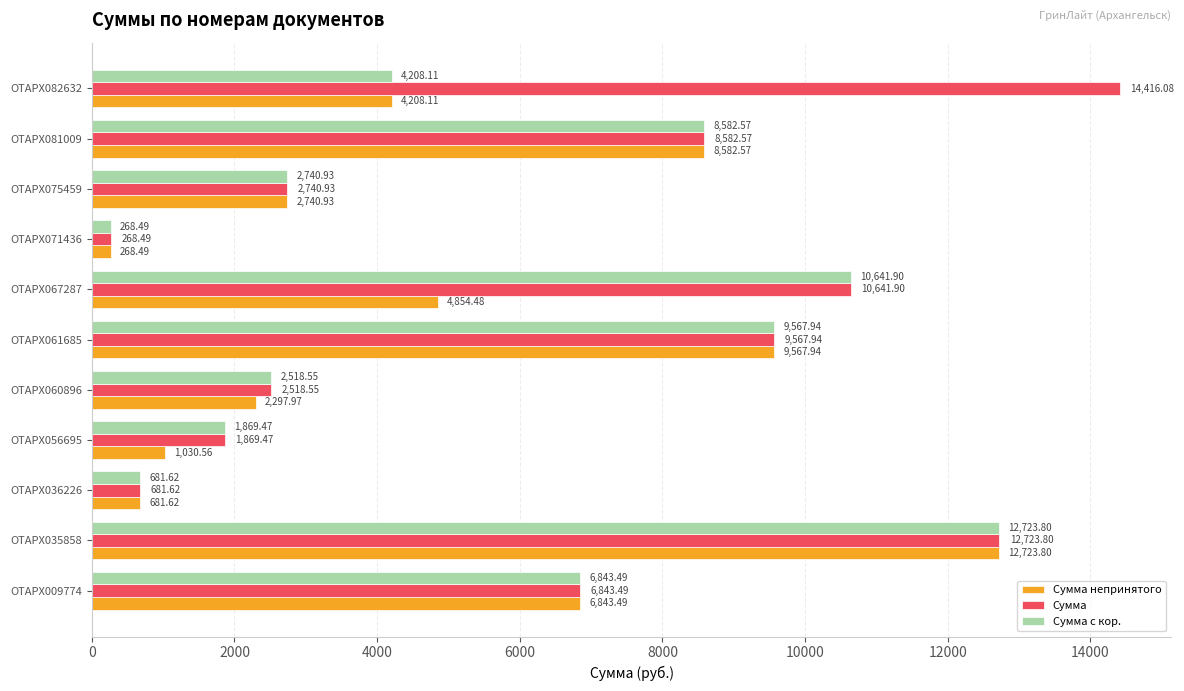

At which label does Сумма непринятого reach its minimum?

ОТАРХ071436